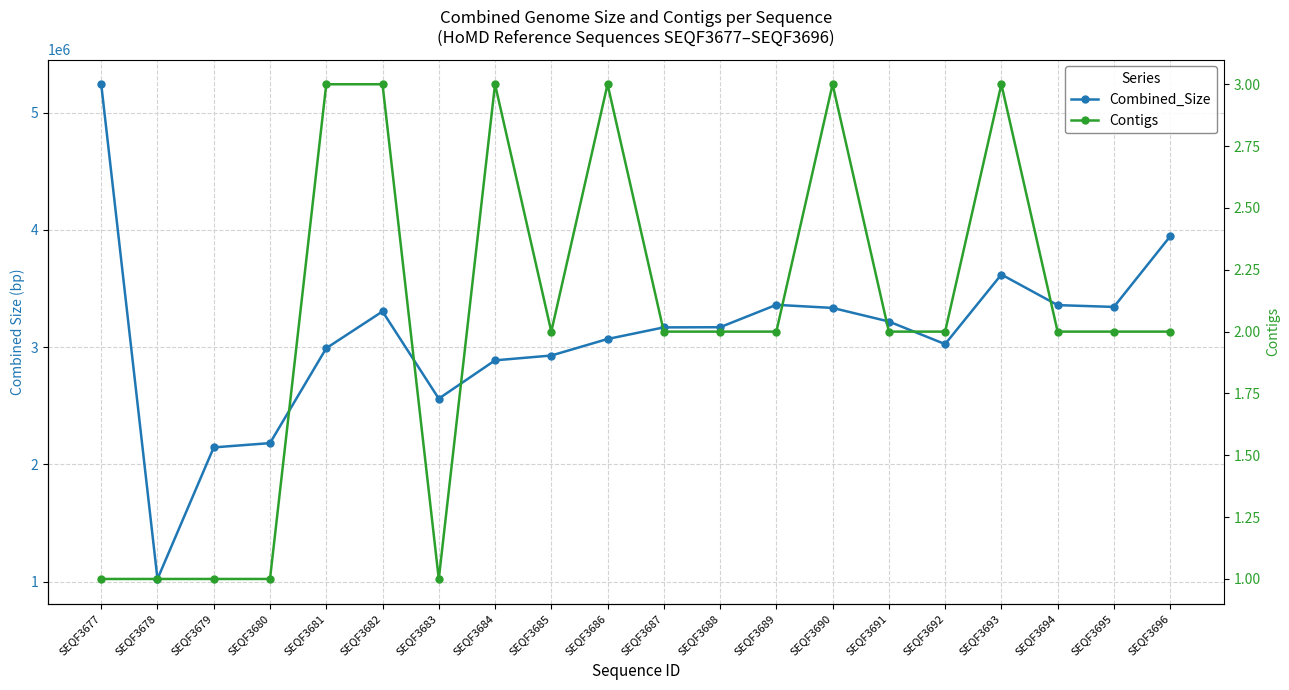

True or false: Contigs and Combined_Size cross at least once.

False